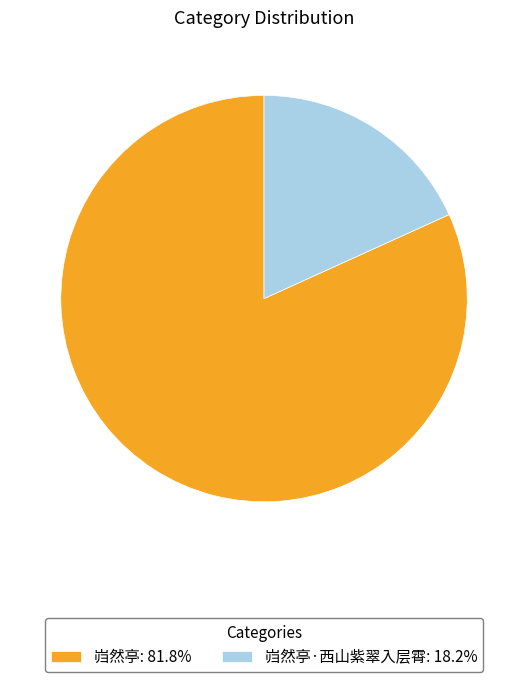

Approximately how many times larger is the value at 岿然亭: 81.8% compared to 岿然亭·西山紫翠入层霄: 18.2%?

4.5